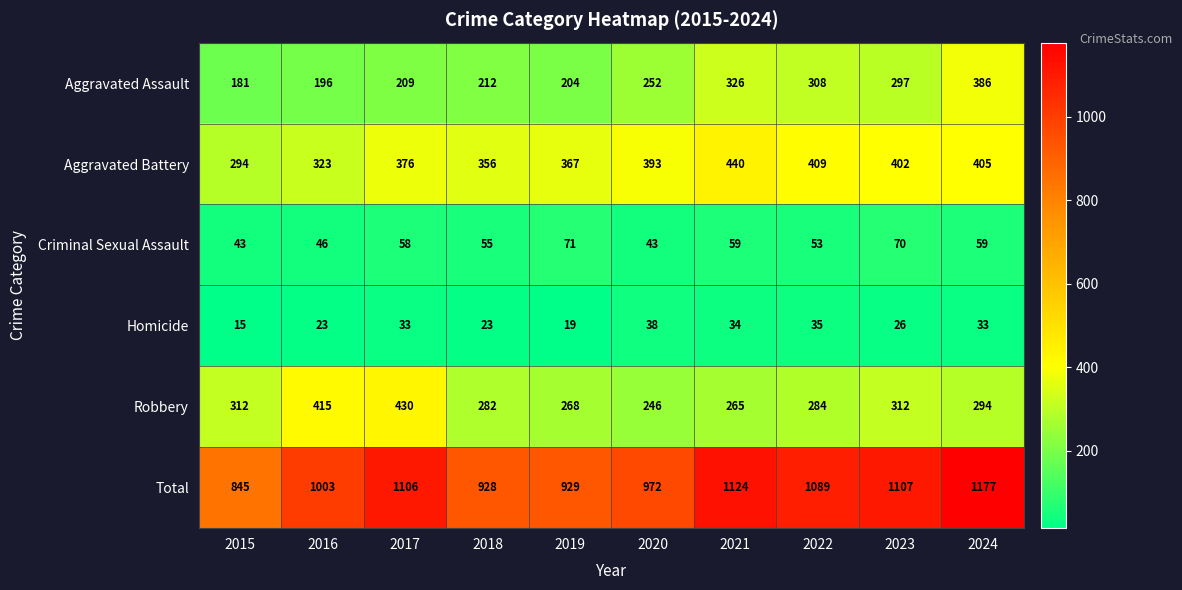

What is the total value across all series at 2020?

1944